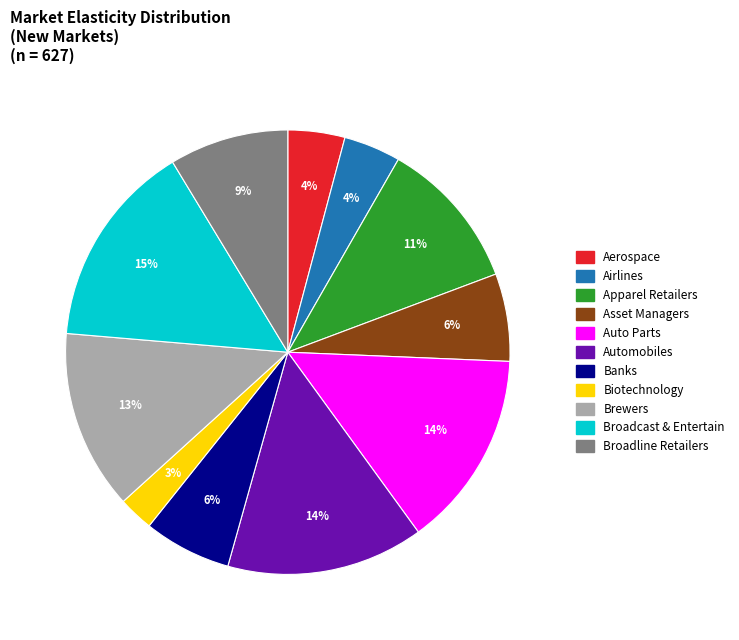

How many slices are in this pie chart?

11